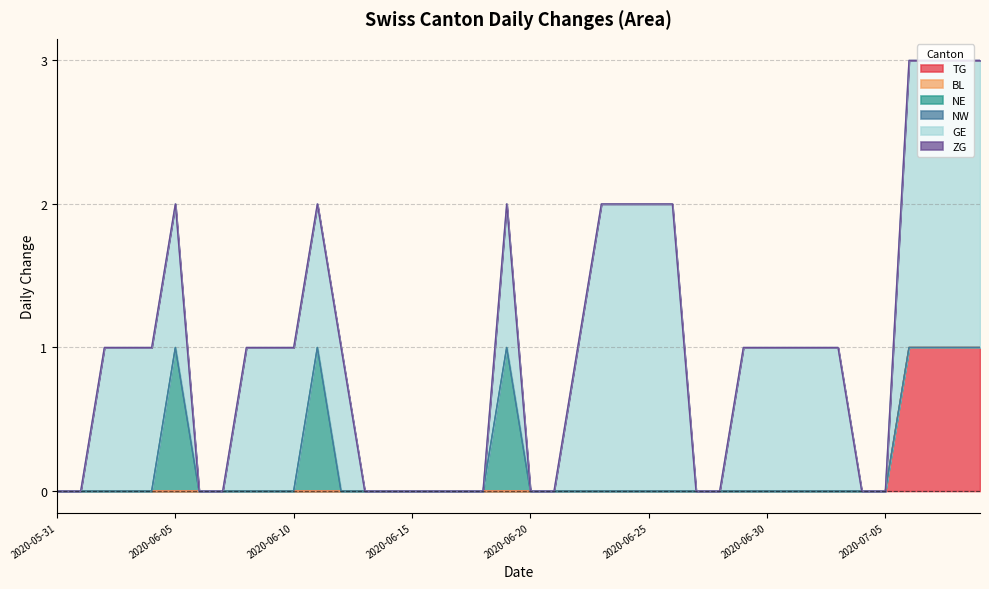

Is the value of TG at 2020-06-18 greater than the value of NE at 2020-06-13?

No